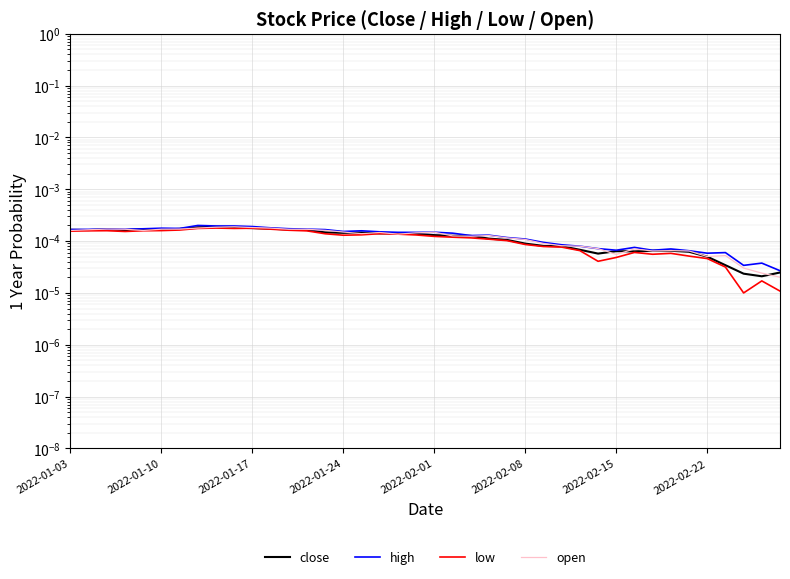

True or false: low and close cross at least once.

False